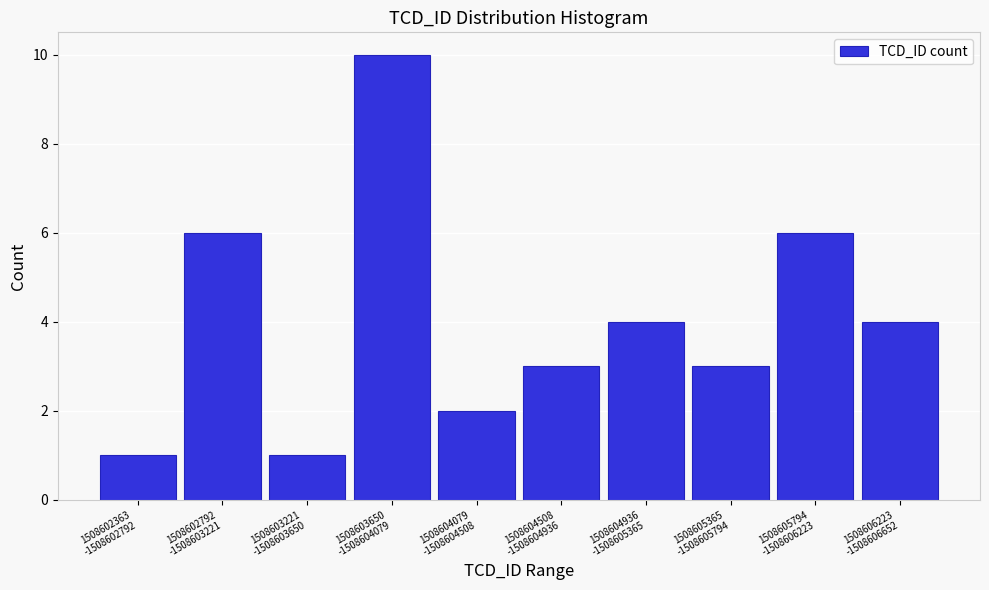

Reading left to right, extract all data points from this chart.

1	6	1	10	2	3	4	3	6	4